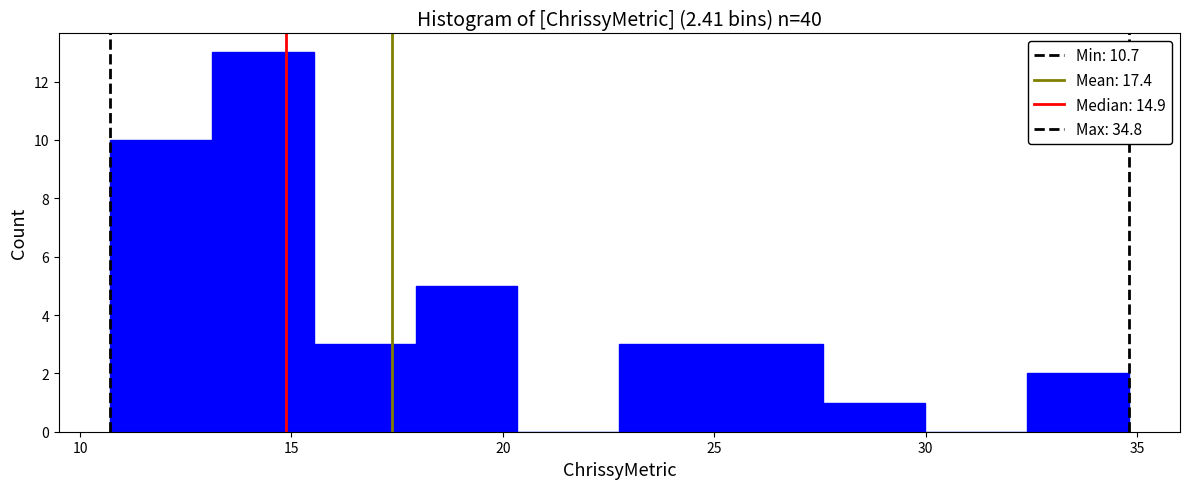

Which range on the x-axis has the tallest bar?

13.0 to 15.5